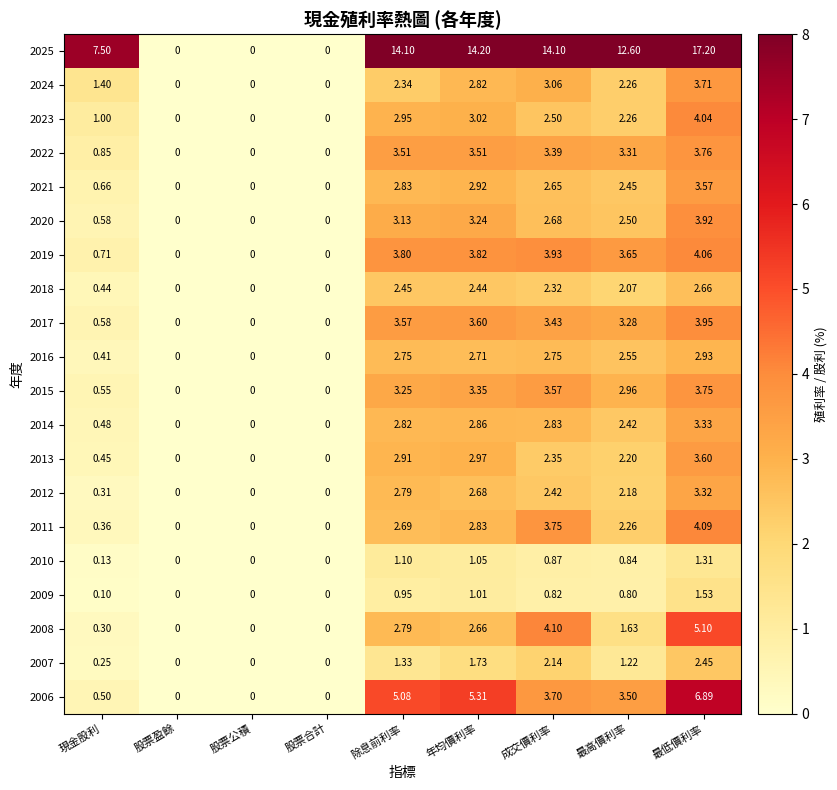

At which label is 2012 closest to 1?

現金股利